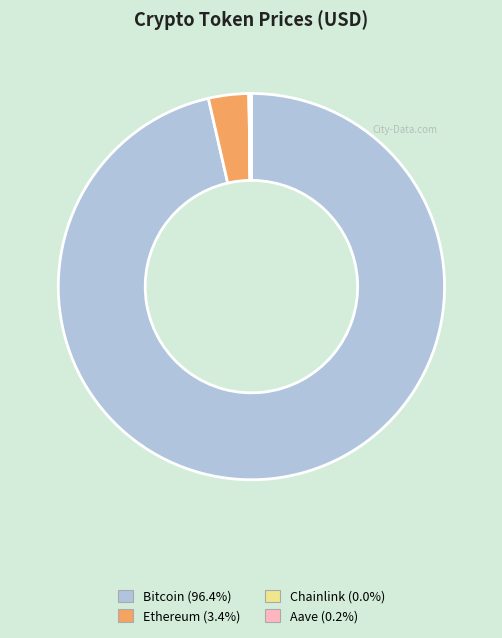

What is the largest slice in the pie chart?

Bitcoin